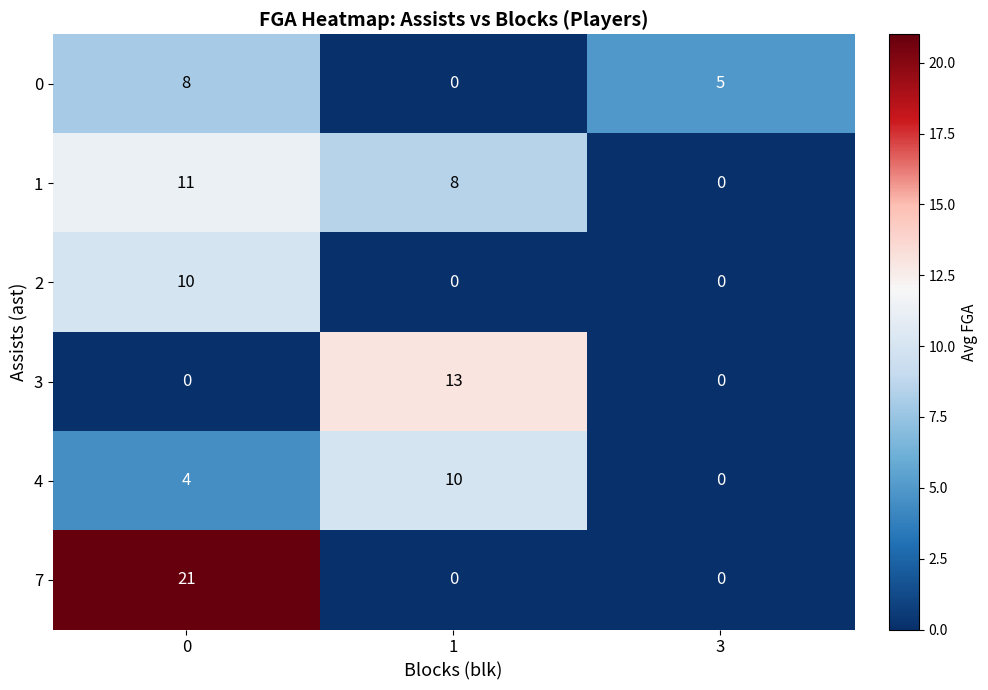

Rank the categories by 4 value from highest to lowest.

1, 0, 3